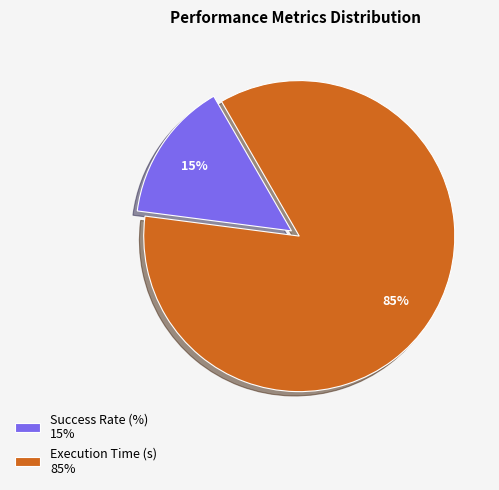

To the nearest percent, what is the average slice percentage?

50%